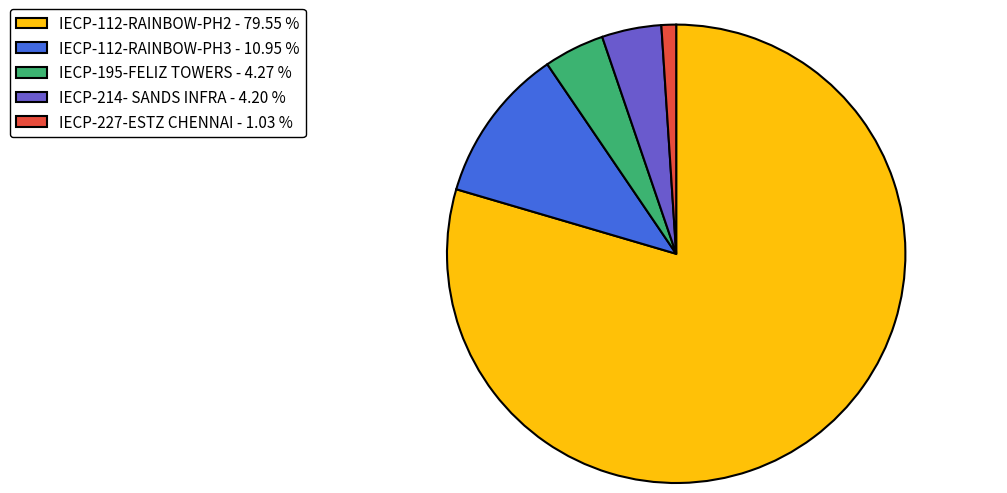

What is the ratio of the value at IECP-112-RAINBOW-PH2 - 79.55 % to the value at IECP-112-RAINBOW-PH3 - 10.95 %?

7.3